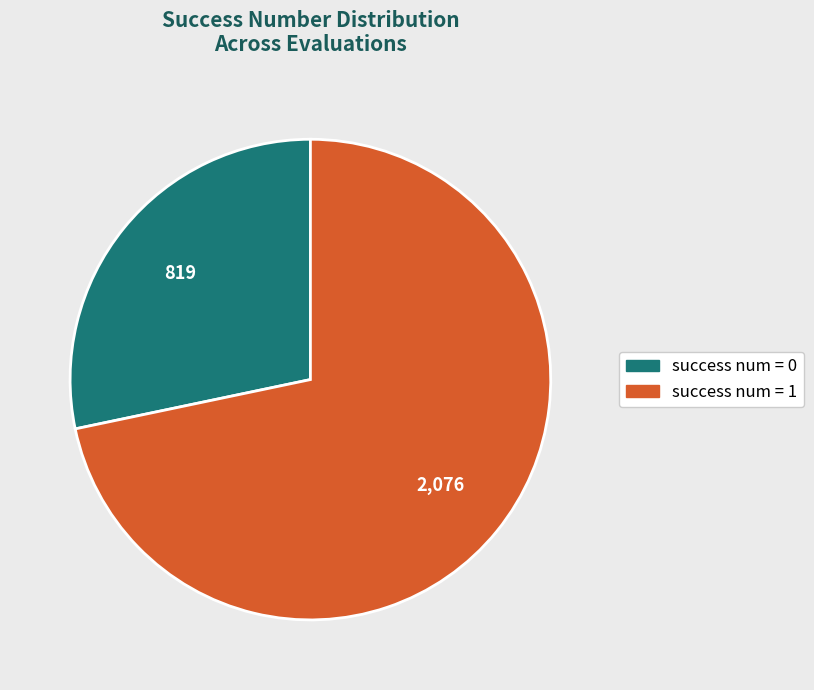

Count the number of slices in the pie.

2